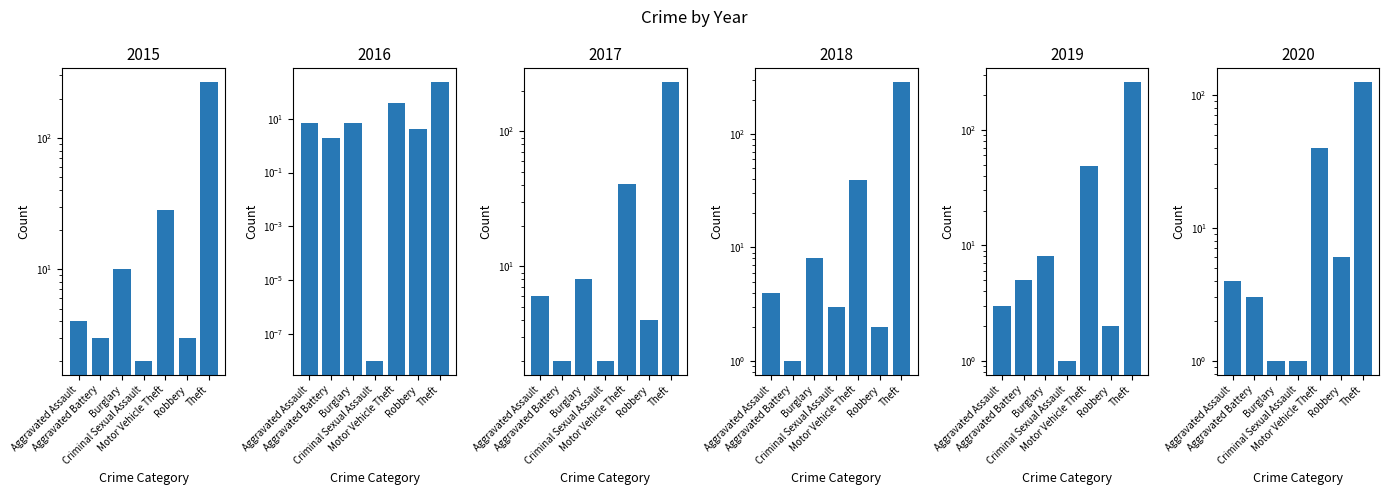

What is the total value across all series at Aggravated Assault?

28.0